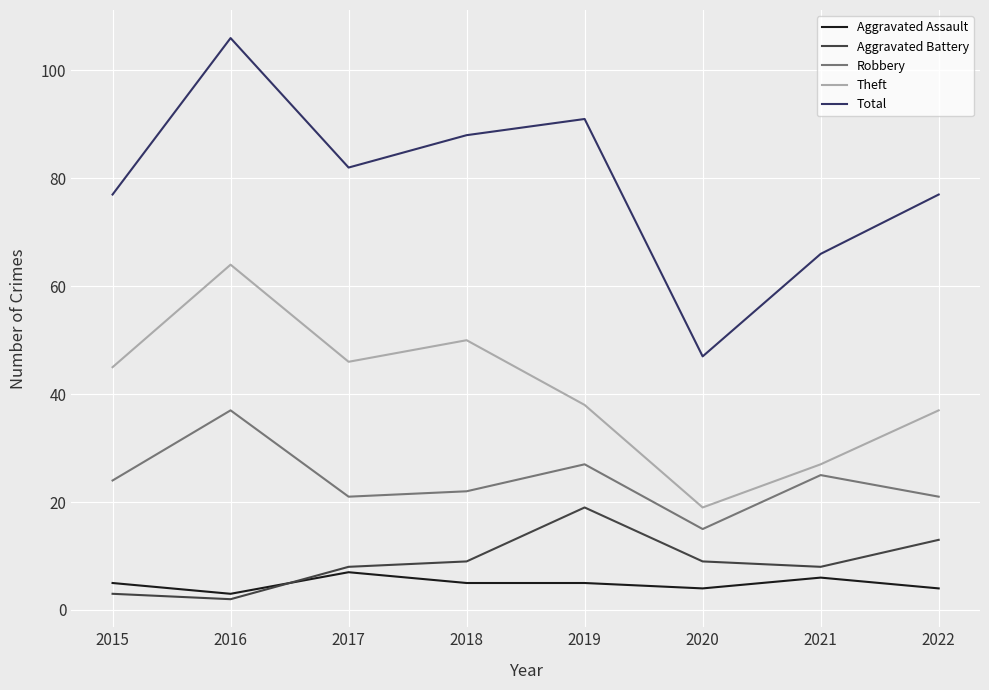

Reading left to right, extract all data points from this chart.

Aggravated Assault: 2015=5	2016=3	2017=7	2018=5	2019=5	2020=4	2021=6	2022=4
Aggravated Battery: 2015=3	2016=2	2017=8	2018=9	2019=19	2020=9	2021=8	2022=13
Robbery: 2015=24	2016=37	2017=21	2018=22	2019=27	2020=15	2021=25	2022=21
Theft: 2015=45	2016=64	2017=46	2018=50	2019=38	2020=19	2021=27	2022=37
Total: 2015=77	2016=106	2017=82	2018=88	2019=91	2020=47	2021=66	2022=77